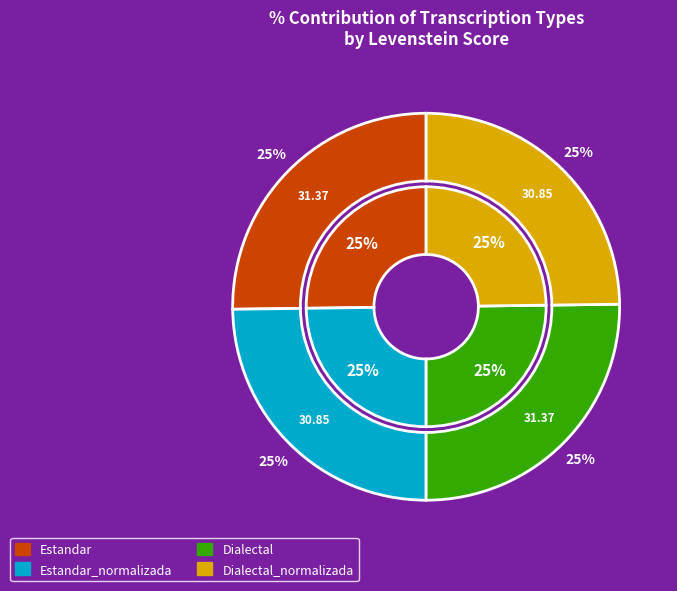

Combined, do Dialectal_normalizada and Estandar account for over 50%?

Yes